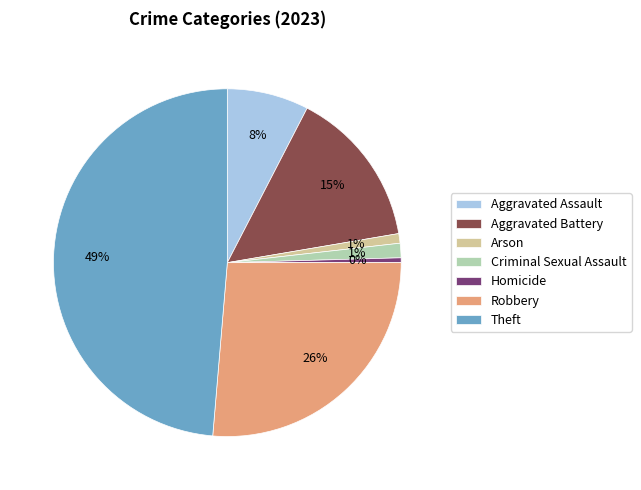

Is there a majority slice in this chart?

No